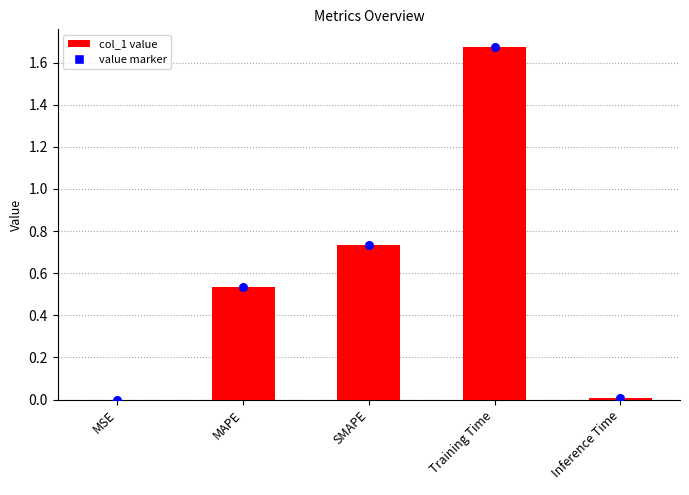

What is the total value across all series at SMAPE?

1.5